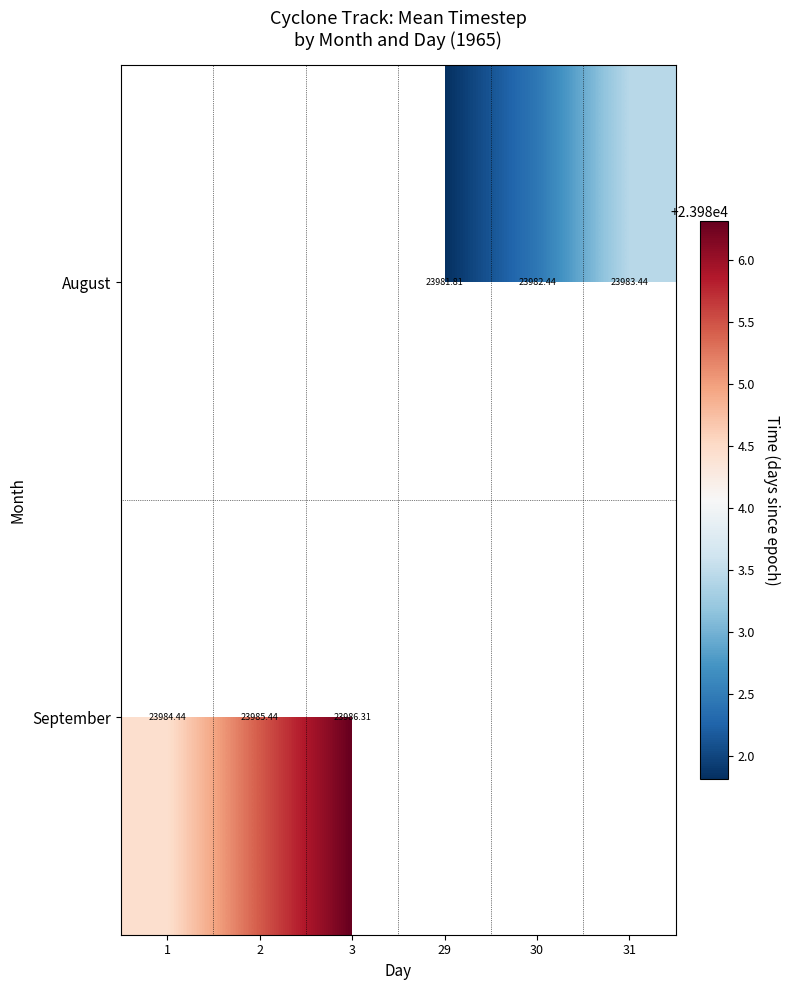

At which label is September closest to 23985?

2